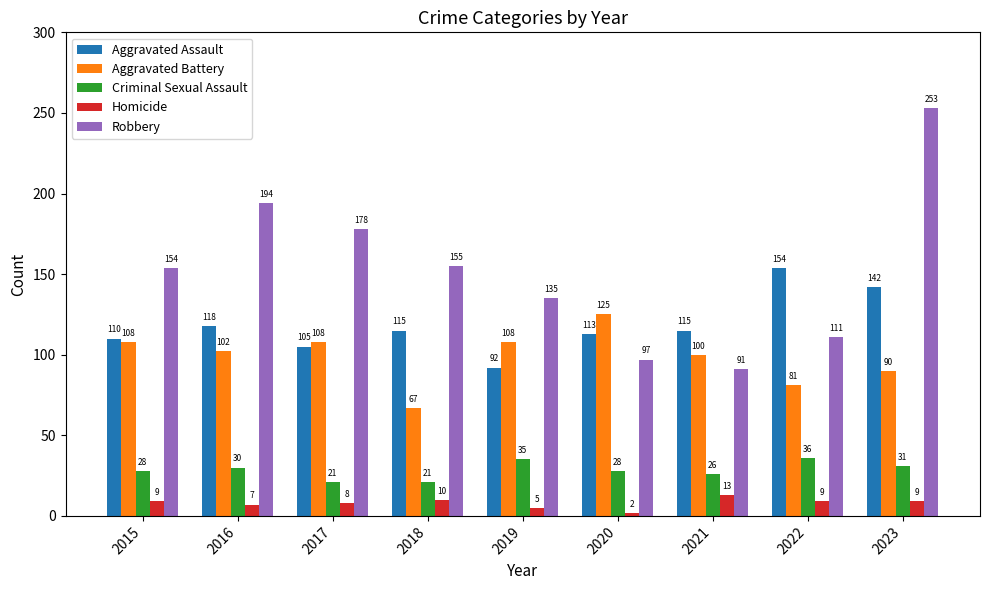

Rank the series at 2023 from highest to lowest value.

Robbery, Aggravated Assault, Aggravated Battery, Criminal Sexual Assault, Homicide